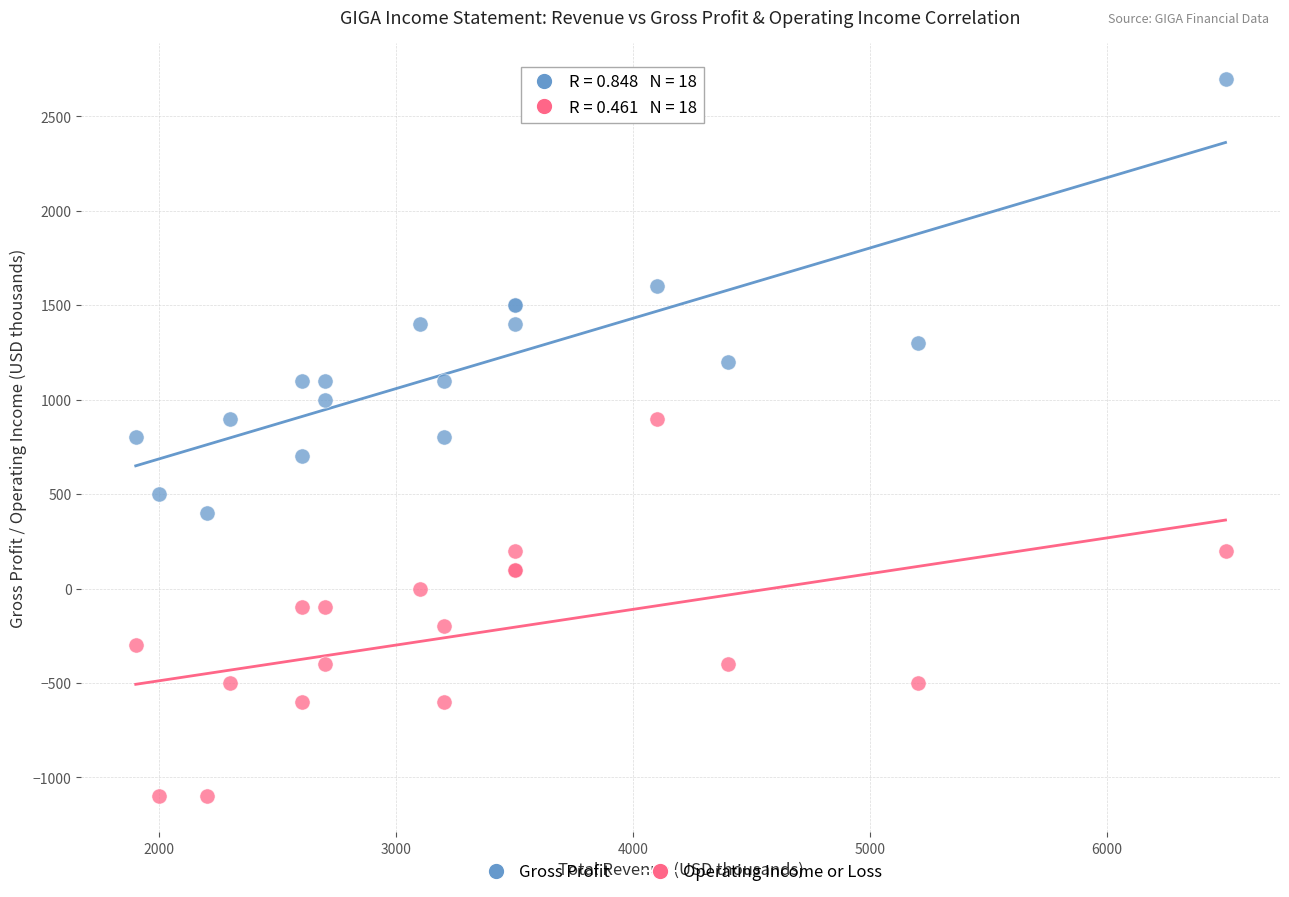

Which series reaches the minimum Y coordinate?

Operating Income or Loss